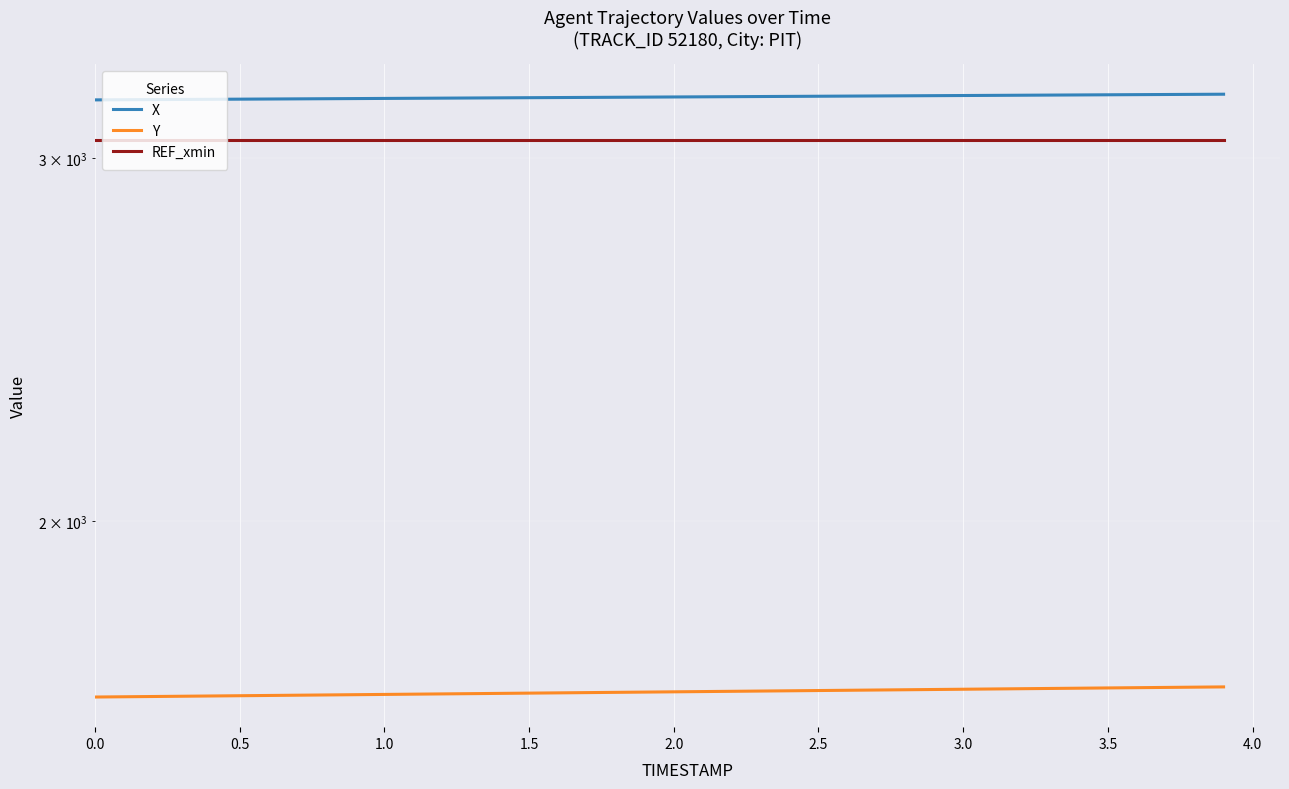

Which series has the widest spread of values?

X